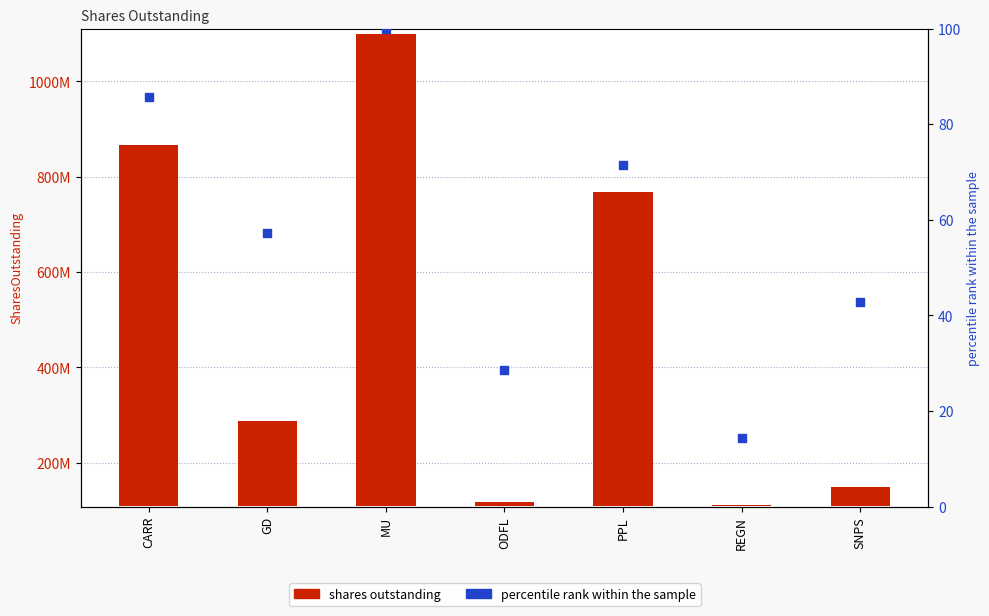

Which series has the largest Y range (max minus min)?

shares outstanding